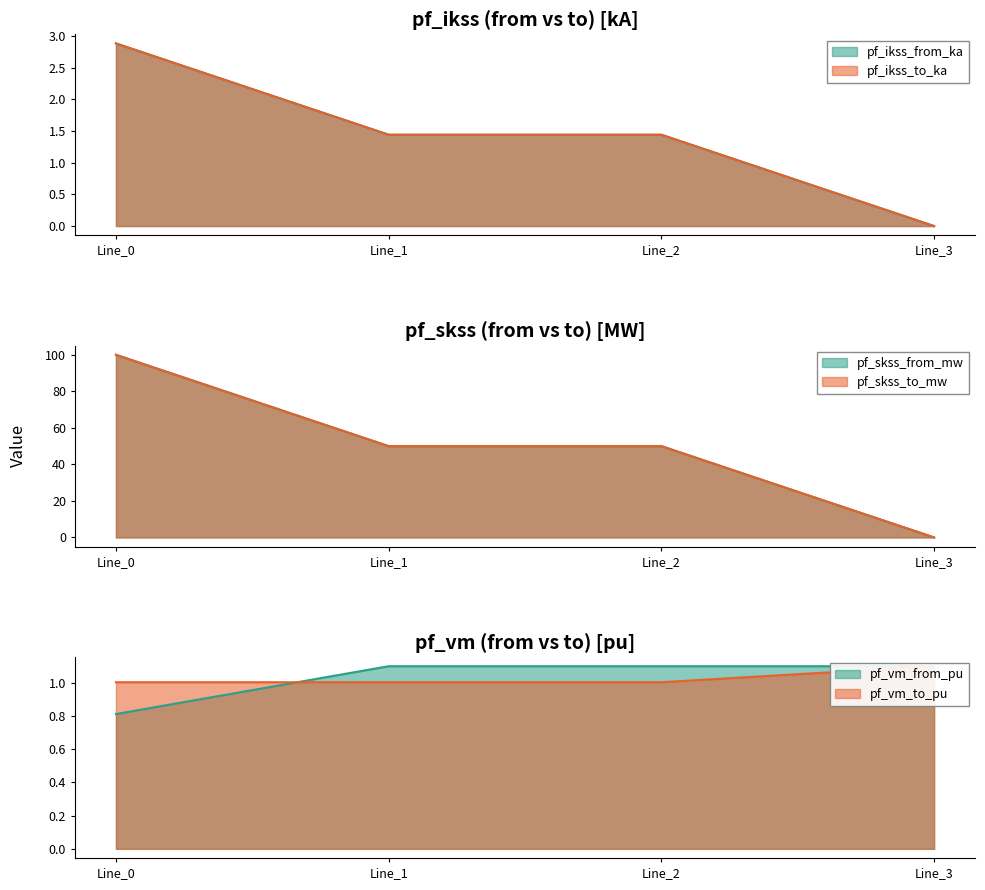

At which category is the sum across all series the highest?

Line_0